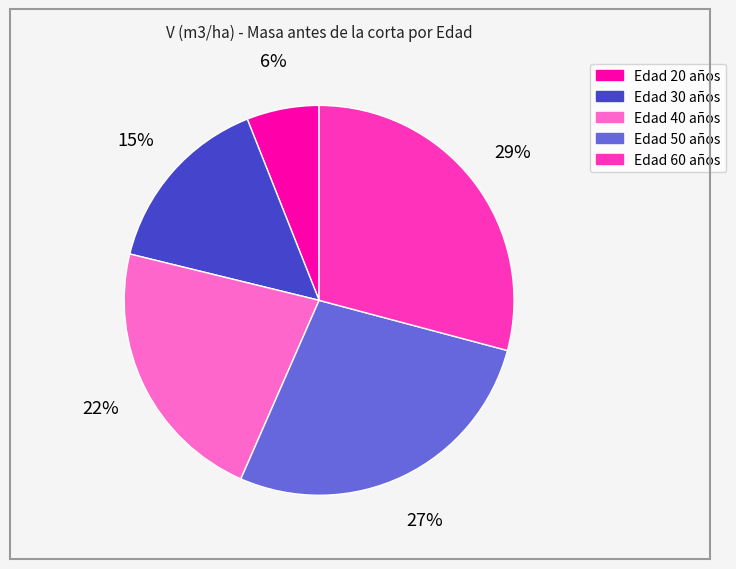

Do Edad 20 años and Edad 60 años together represent more than half of the pie?

No